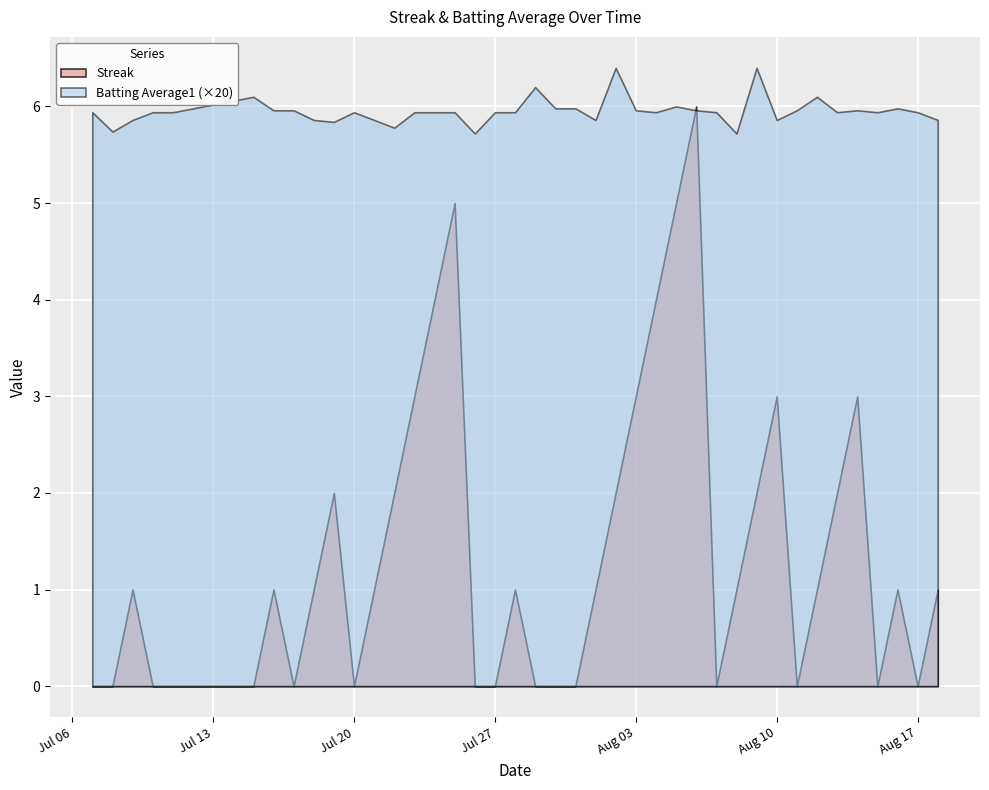

At which category is the sum across all series the highest?

2010-08-06